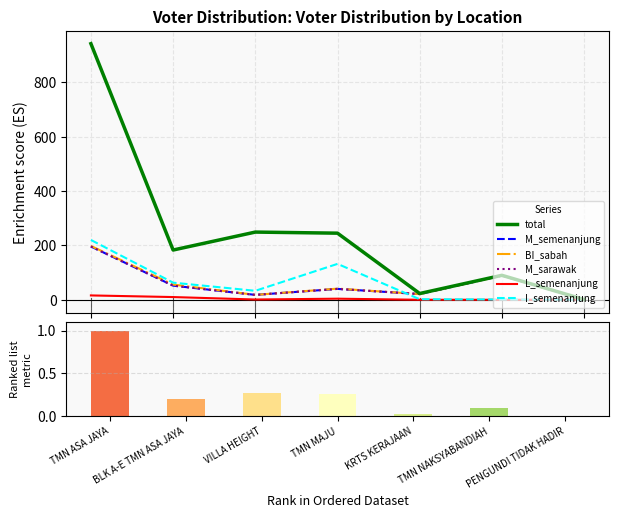

Which label corresponds to the largest value in the chart?

TMN ASA JAYA